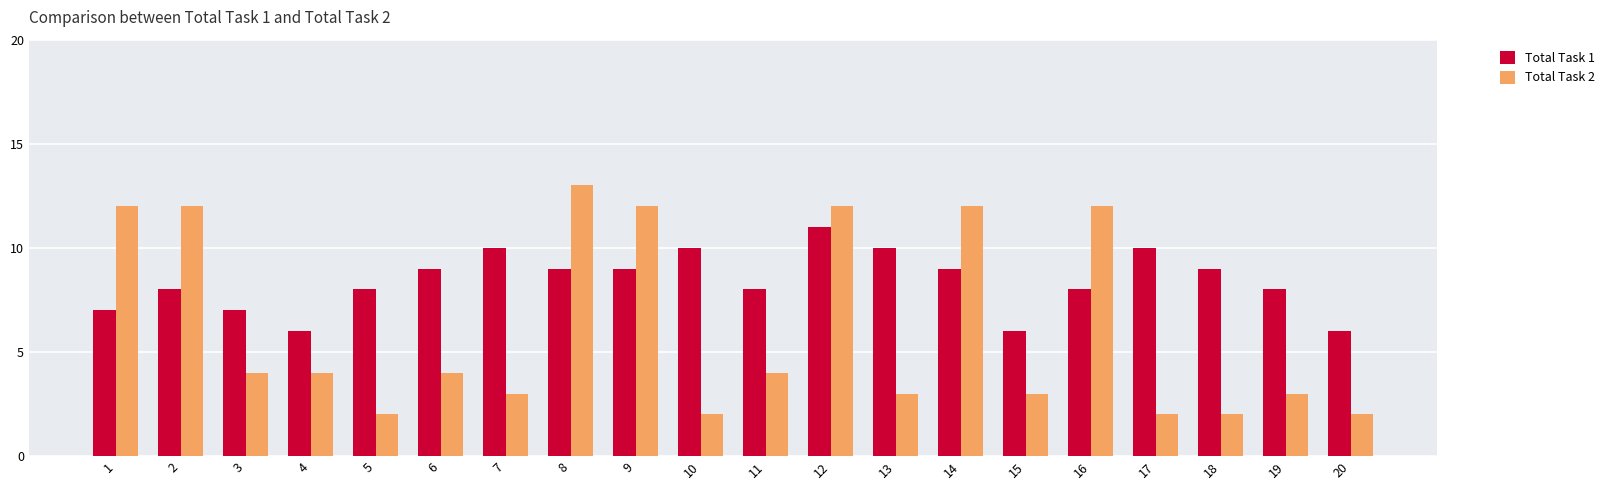

What is the difference between the Total Task 2 values at 8 and 5?

11